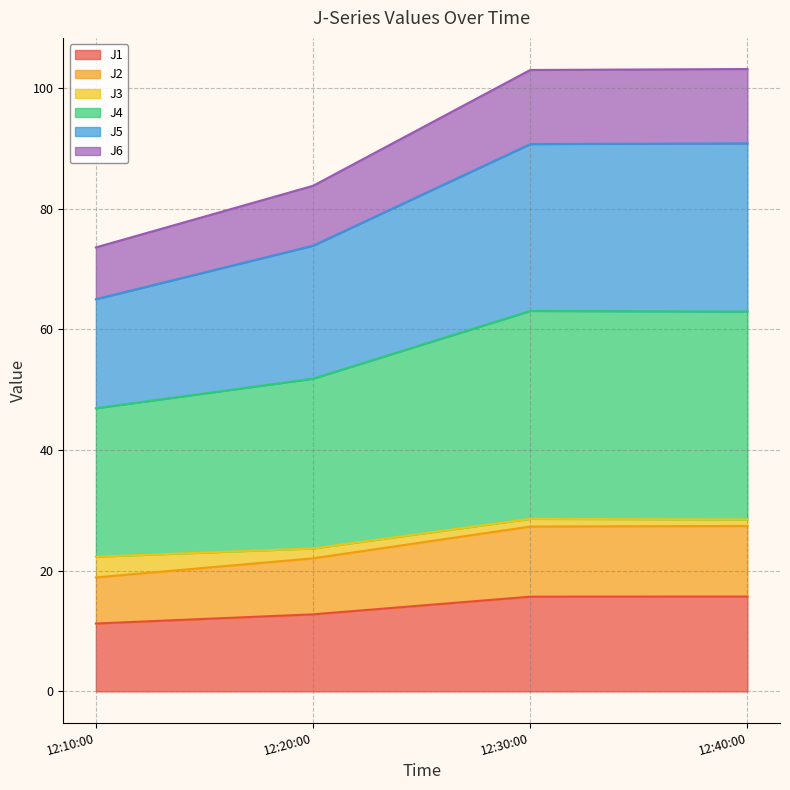

What is the smallest value displayed?

11.3